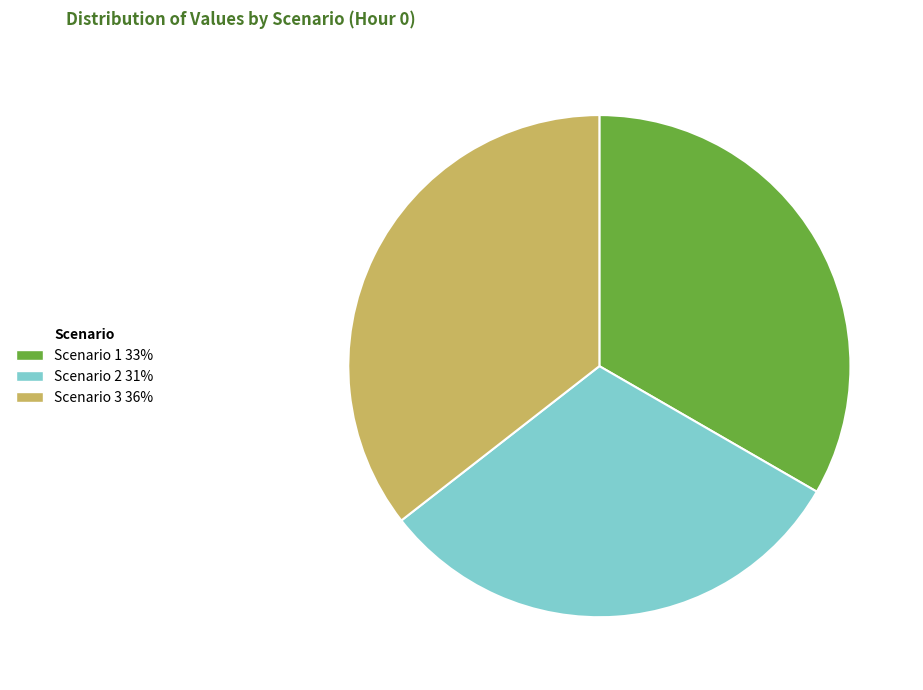

Which category has the smallest portion of the pie?

Scenario 2